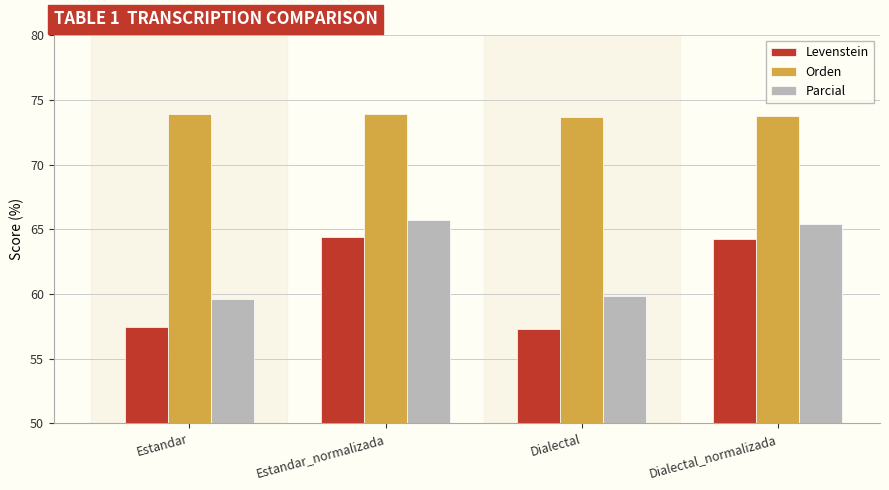

Reading left to right, what are all the values shown in this chart?

Levenstein: 57.5	64.4	57.3	64.2
Orden: 73.9	73.9	73.7	73.7
Parcial: 59.6	65.7	59.8	65.4